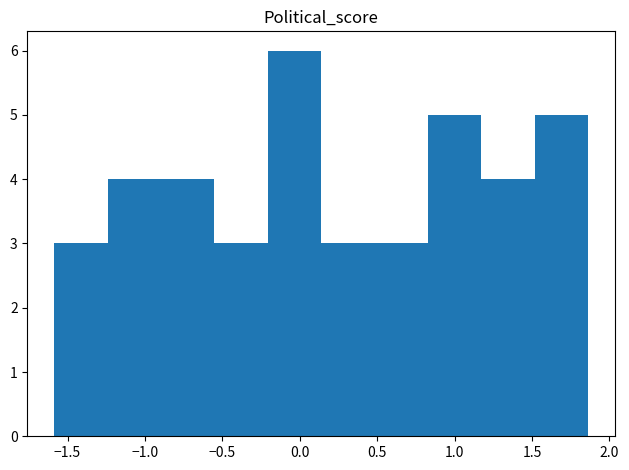

Reading left to right, list every bar in this chart as the range it spans on the x-axis followed by its height. Neither the bar edges nor the heights are printed on the chart, so give them approximately, as read against the axes.

-1.60 to -1.25: 3
-1.25 to -0.90: 4
-0.90 to -0.55: 4
-0.55 to -0.20: 3
-0.20 to 0.15: 6
0.15 to 0.50: 3
0.50 to 0.85: 3
0.85 to 1.15: 5
1.15 to 1.50: 4
1.50 to 1.85: 5